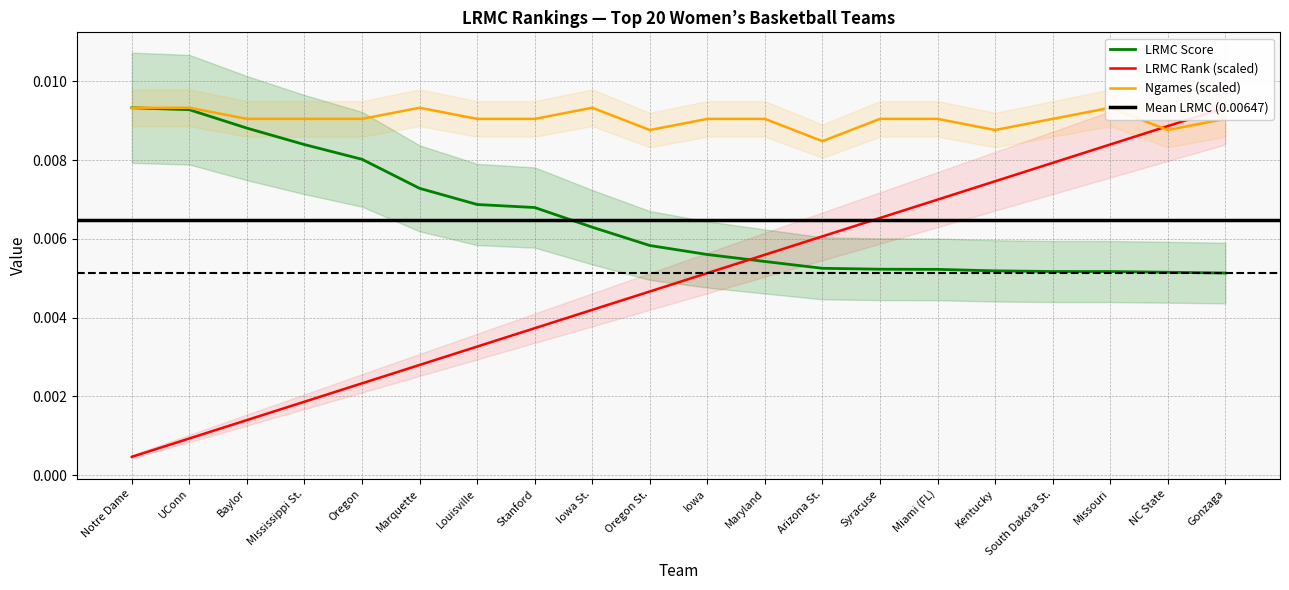

What position from the right is Miami (FL)?

6